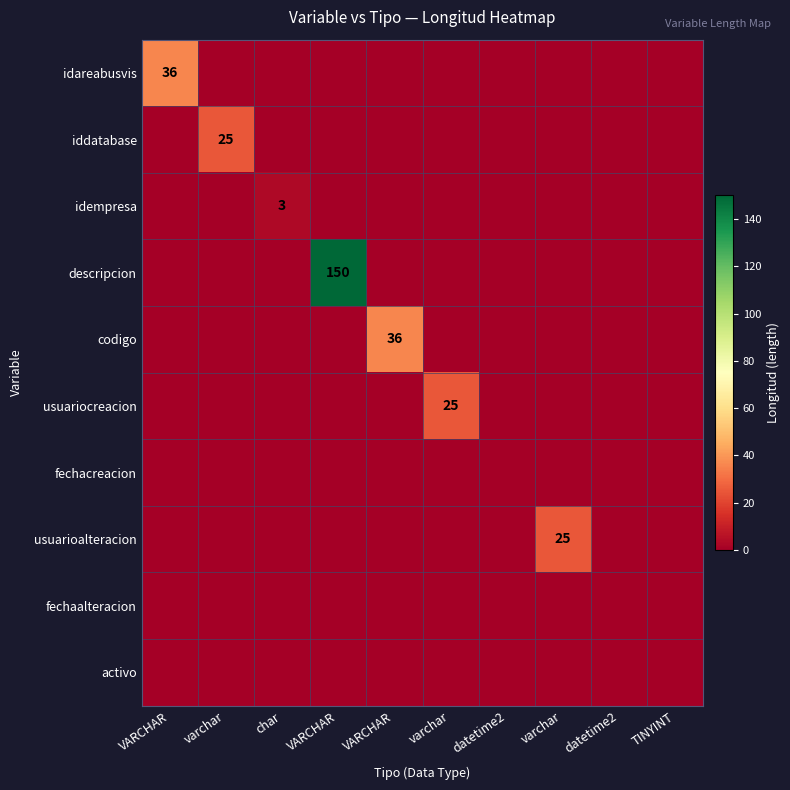

What is the difference between the highest and lowest values at VARCHAR?

36